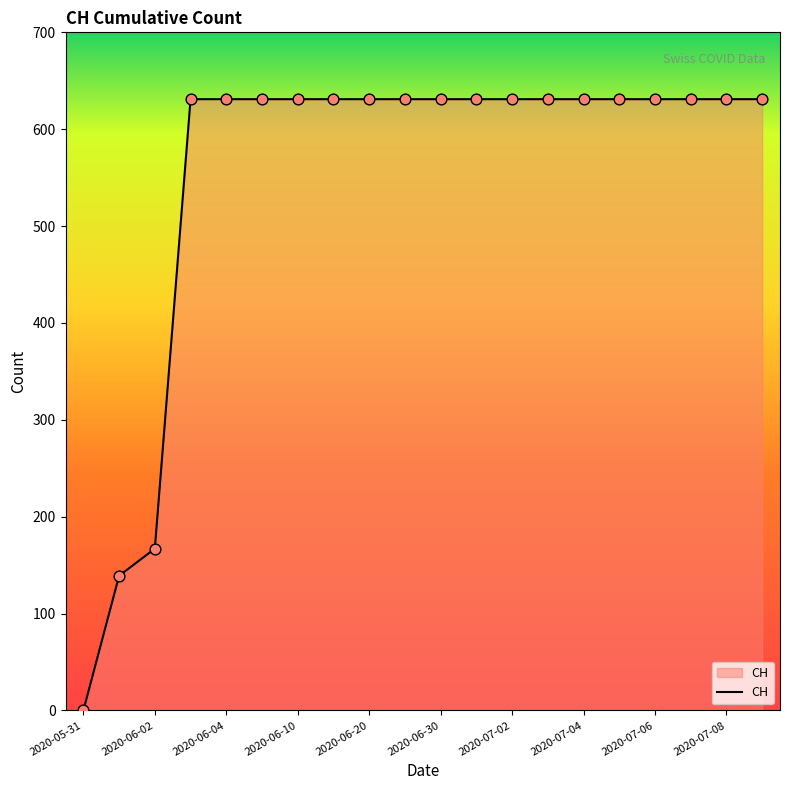

What is the difference between the maximum and minimum values?

631